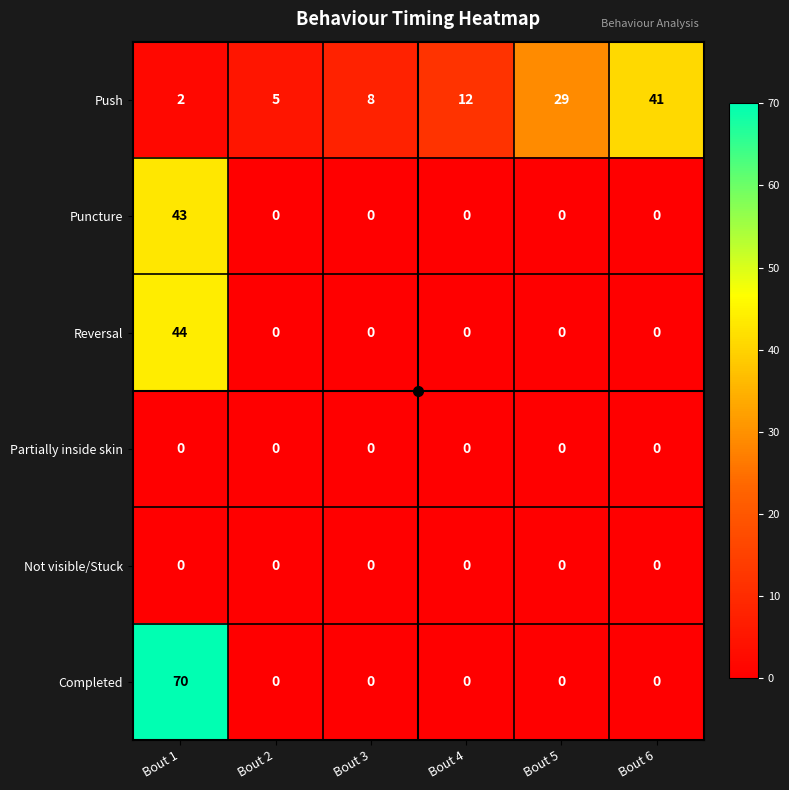

What is the difference between the maximum and minimum values in the Completed series?

70